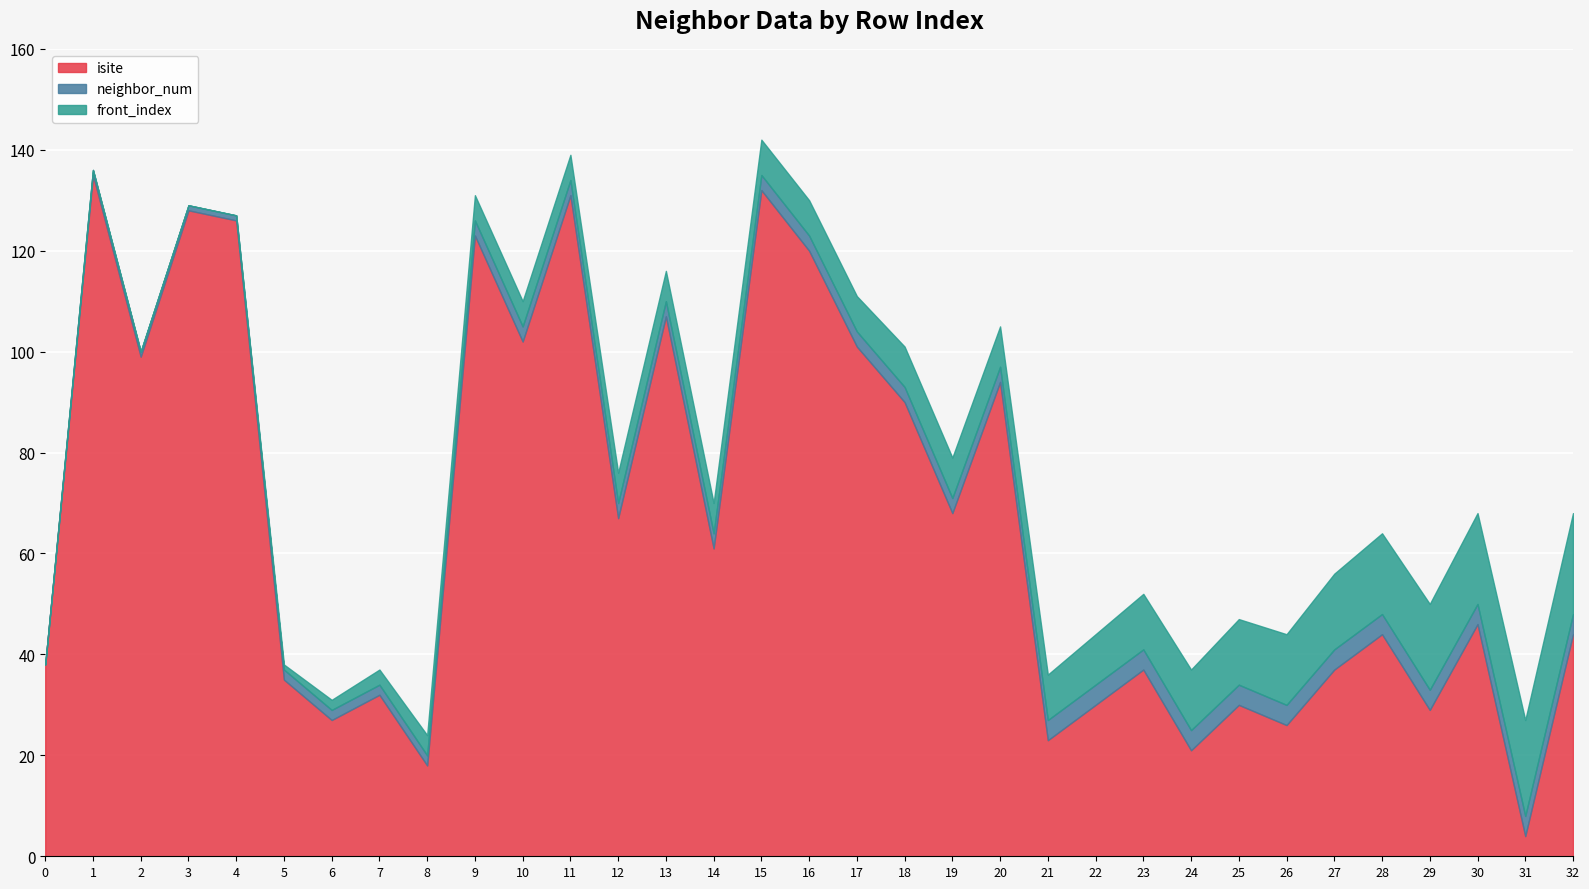

How many times do isite and front_index cross each other?

2